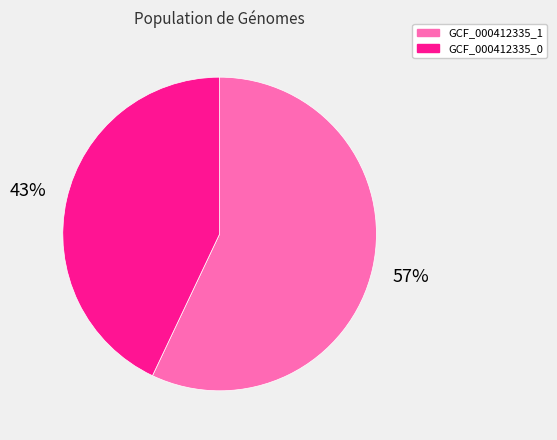

To the nearest percent, what portion does GCF_000412335_1 represent?

57%